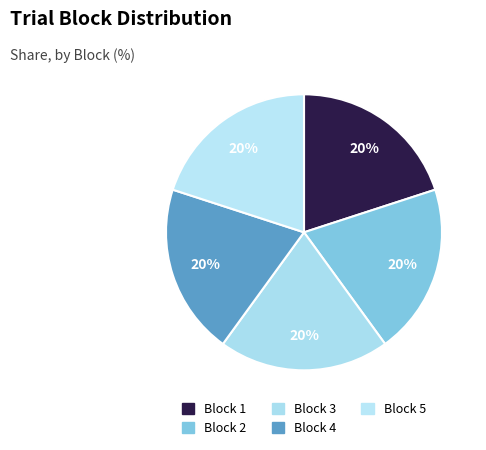

To the nearest percent, what portion does Block 1 represent?

20%